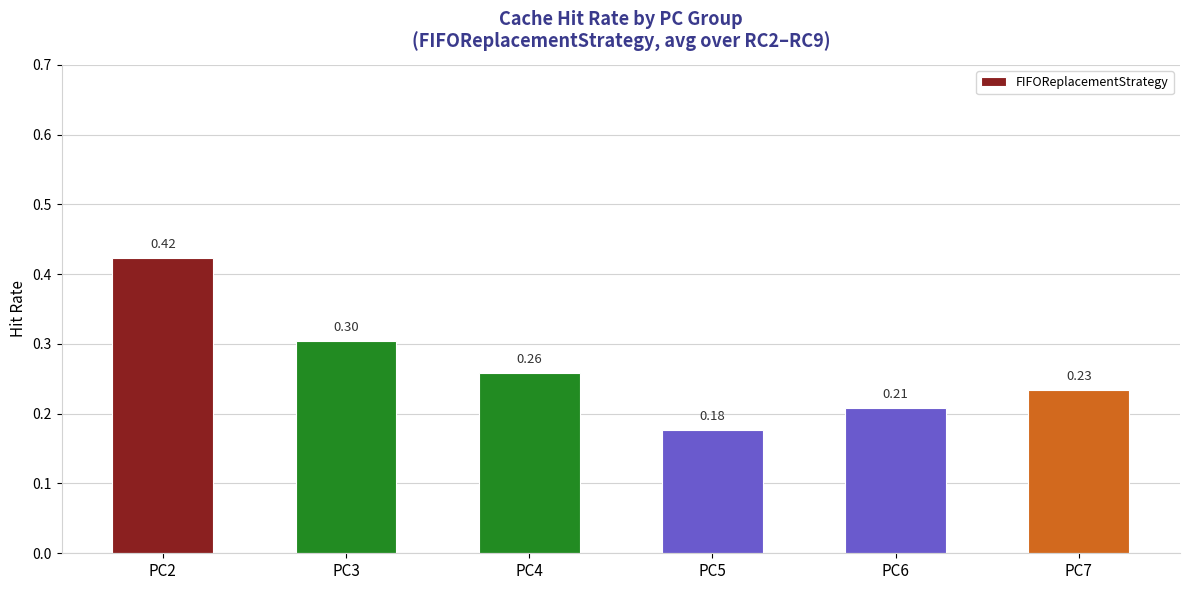

Rank the categories by value from lowest to highest.

PC5, PC6, PC7, PC4, PC3, PC2